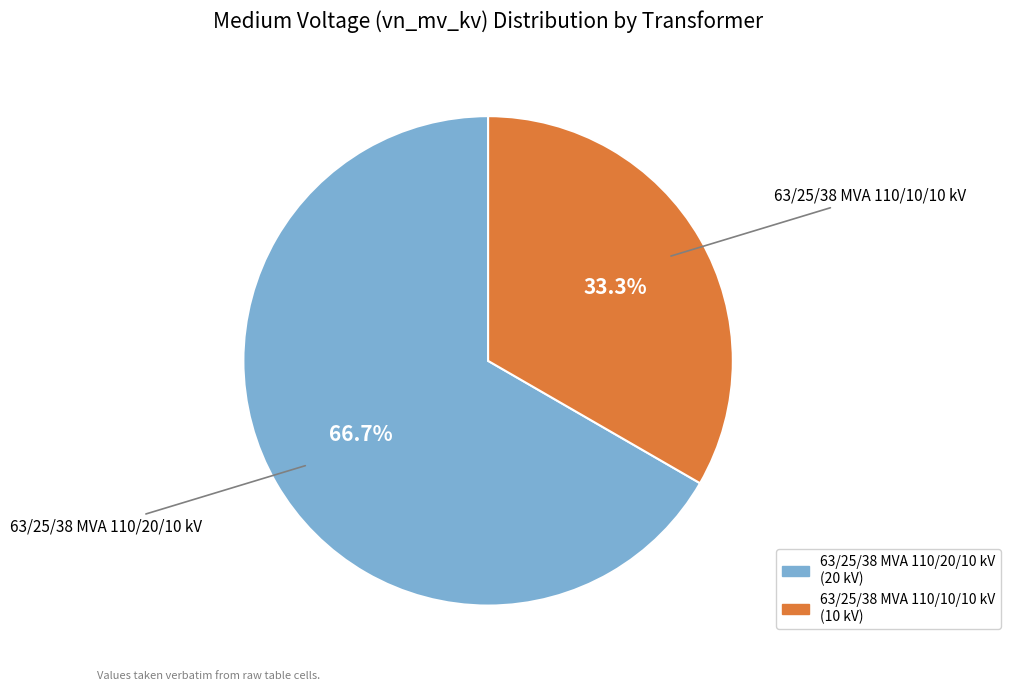

How many segments does this pie chart have?

2